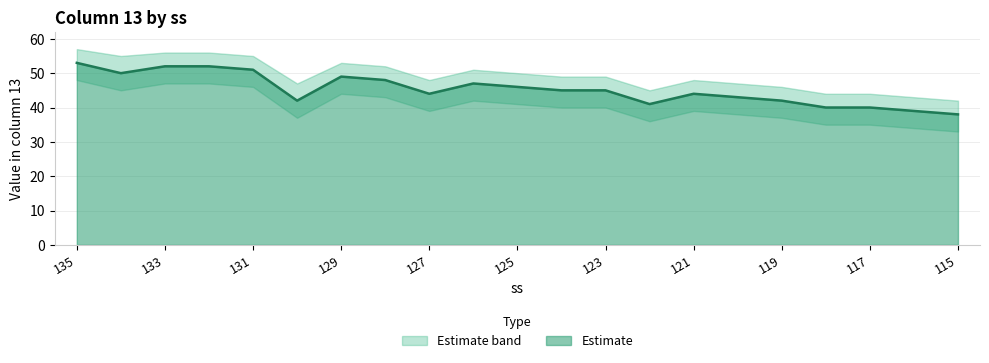

The Estimate series shows 38 at 115. True or false?

True